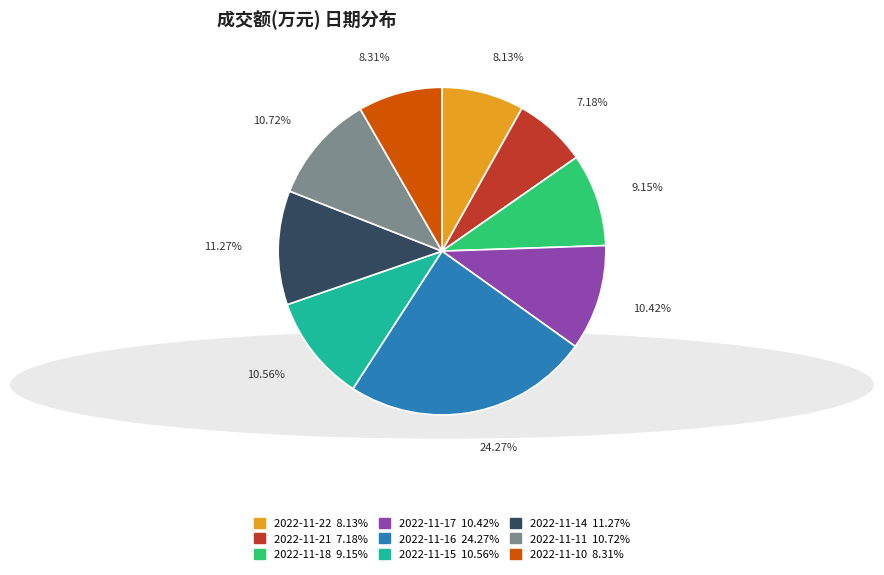

How many slices are in this pie chart?

9